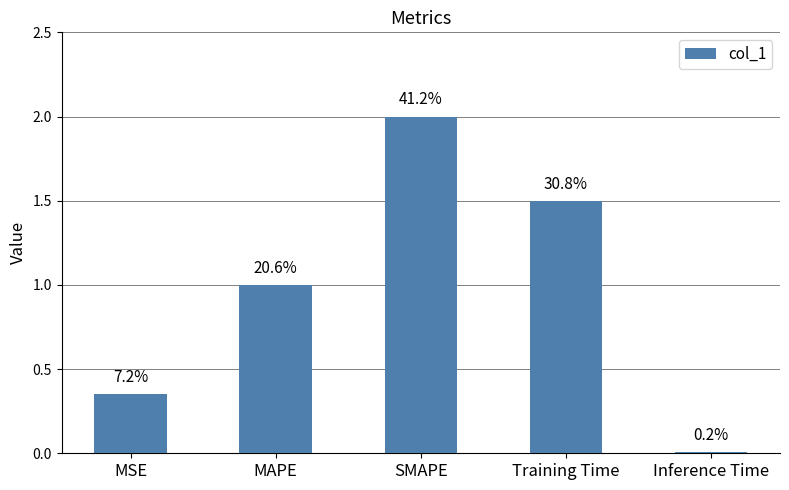

What is the average value?

1.0